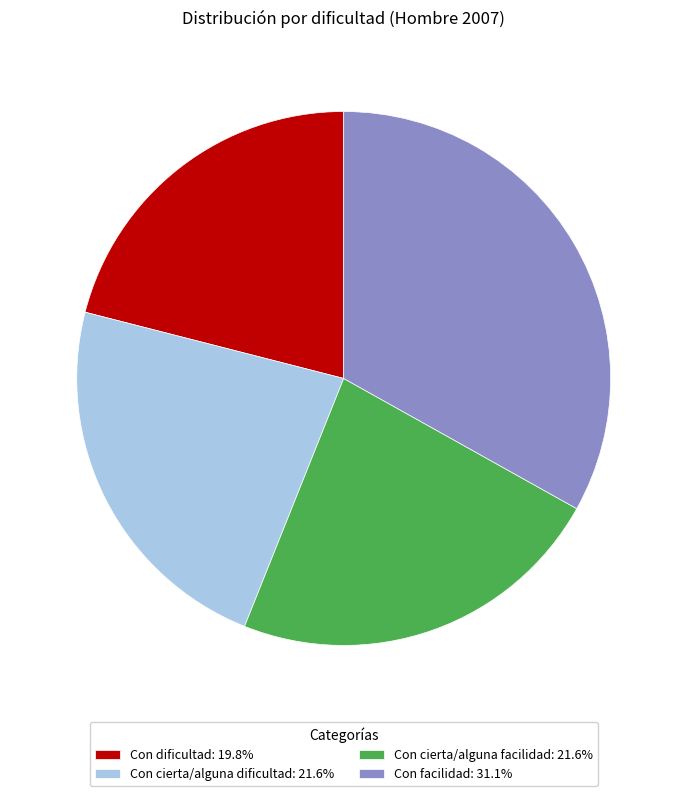

Does Con cierta/alguna dificultad: 21.6% account for over 50% of the chart?

No